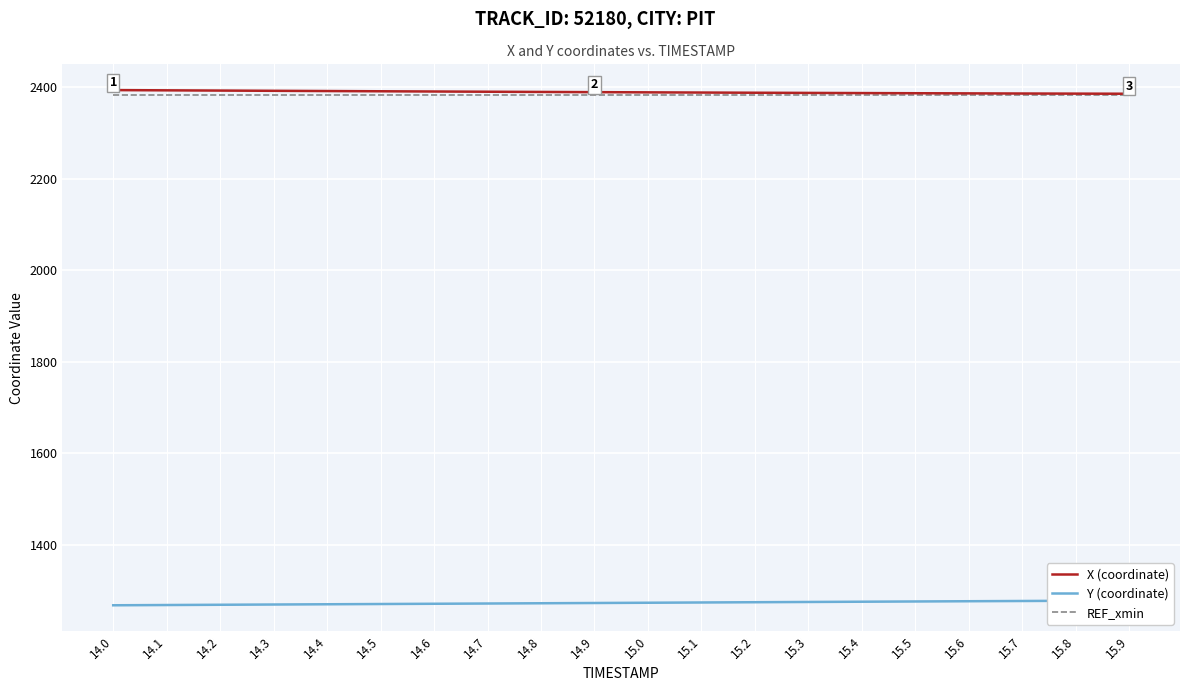

What is the label of the 4th point from the right?

15.6